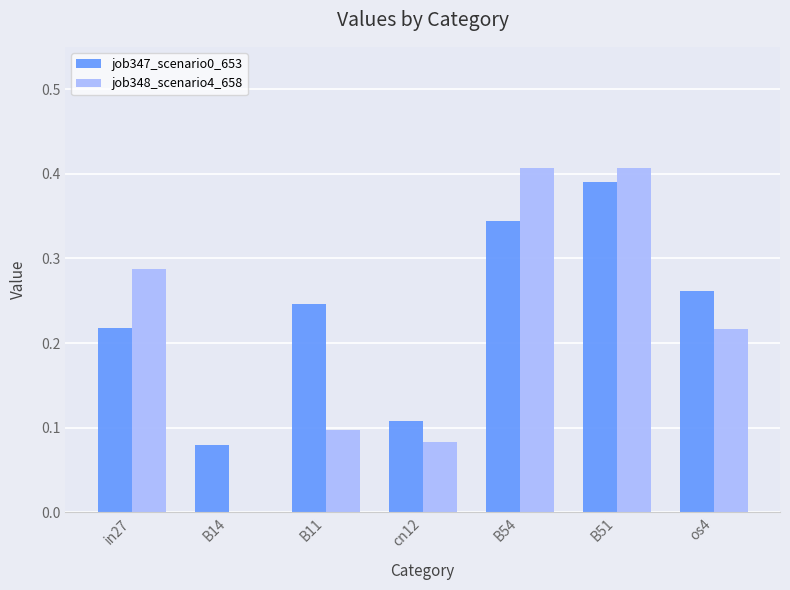

Is the value of job347_scenario0_653 at in27 greater than the value of job348_scenario4_658 at B14?

Yes